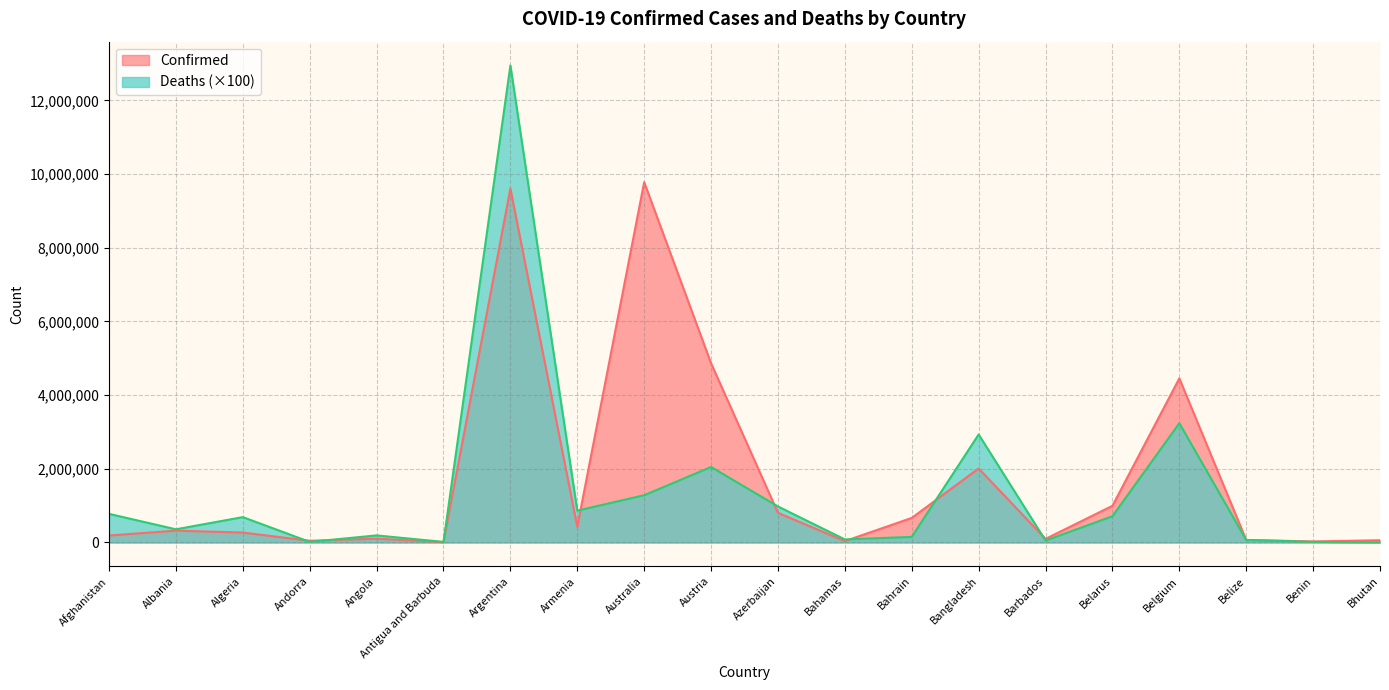

How many interior local peaks does the Confirmed series have?

6